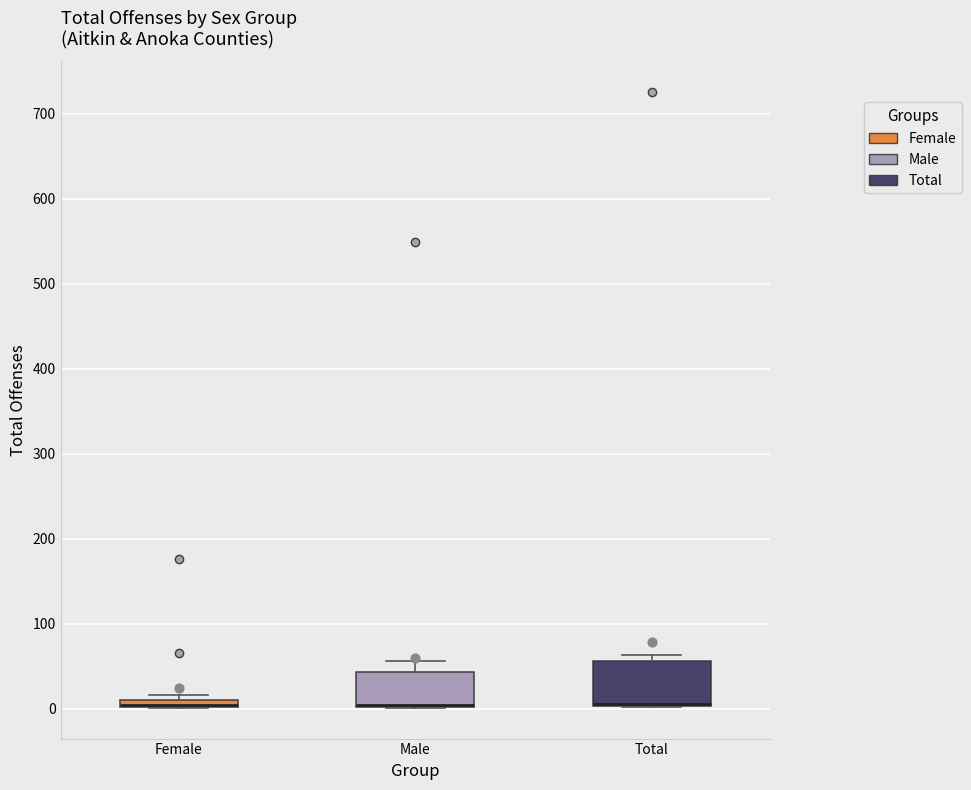

Where is the lower edge of the box for Male on the y-axis? The values are not printed on the chart, so give them approximately, as read against the axis.

0